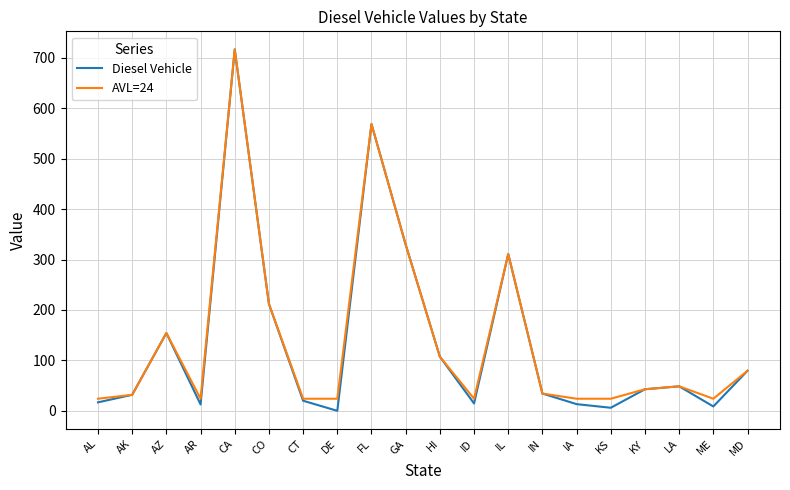

At which label does Diesel Vehicle reach its peak?

CA